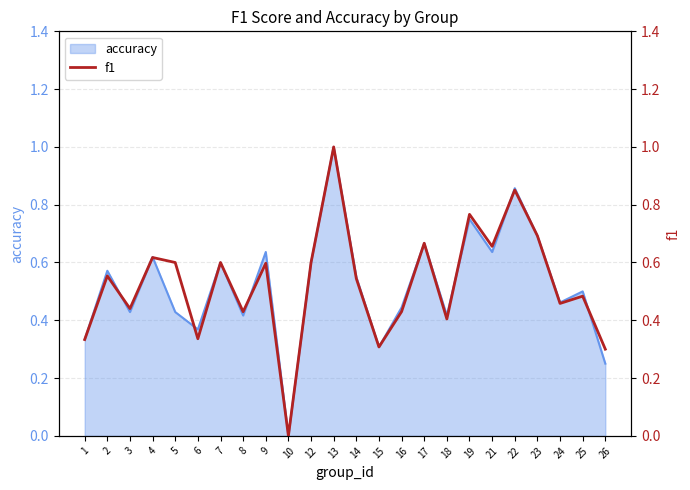

Reading right to left, transcribe all the data shown in this chart.

0.3	0.5	0.5	0.7	0.9	0.7	0.8	0.4	0.7	0.4	0.3	0.5	1.0	0.6	0.0	0.6	0.4	0.6	0.3	0.6	0.6	0.4	0.6	0.3